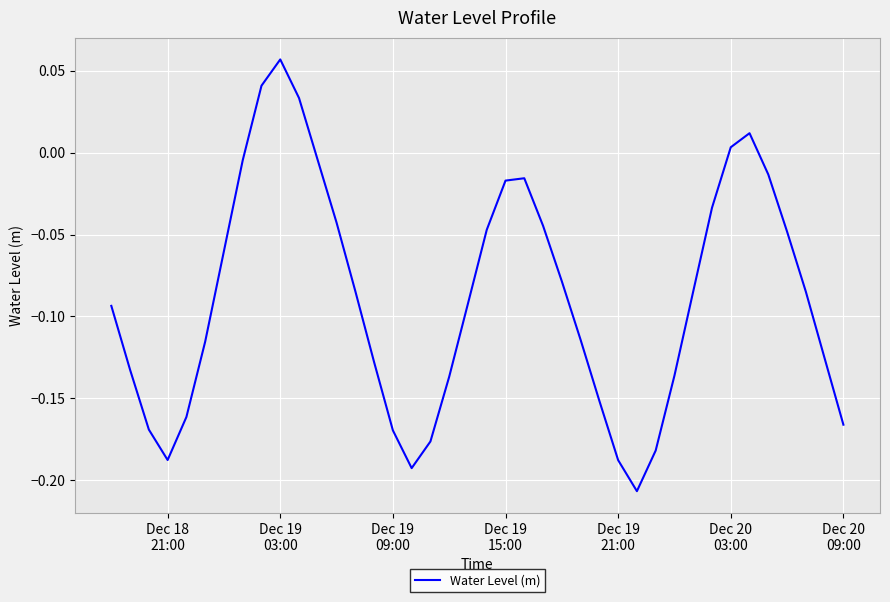

What is the difference between the maximum and minimum values?

0.3